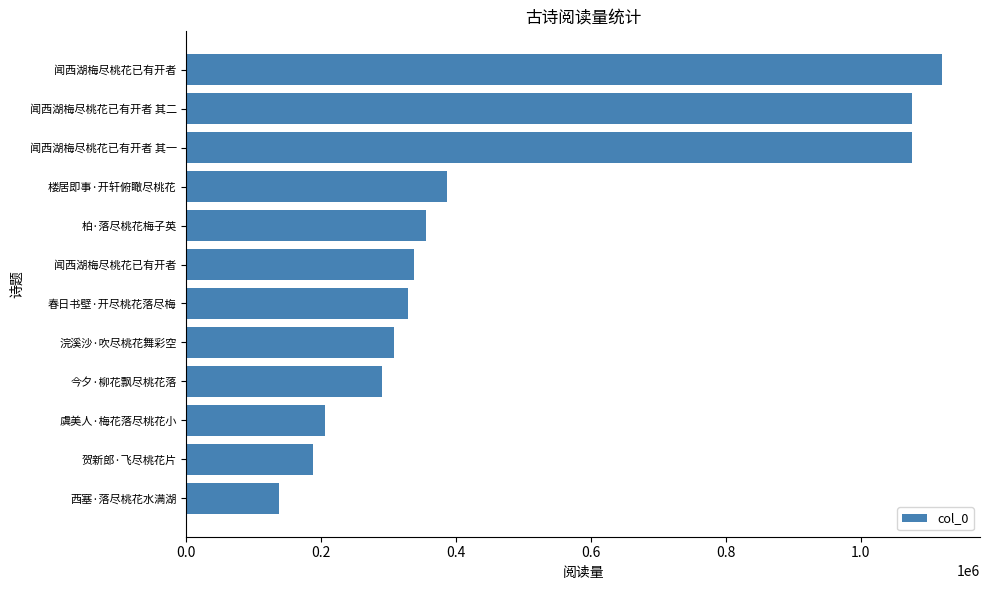

How many data points does each series have?

12